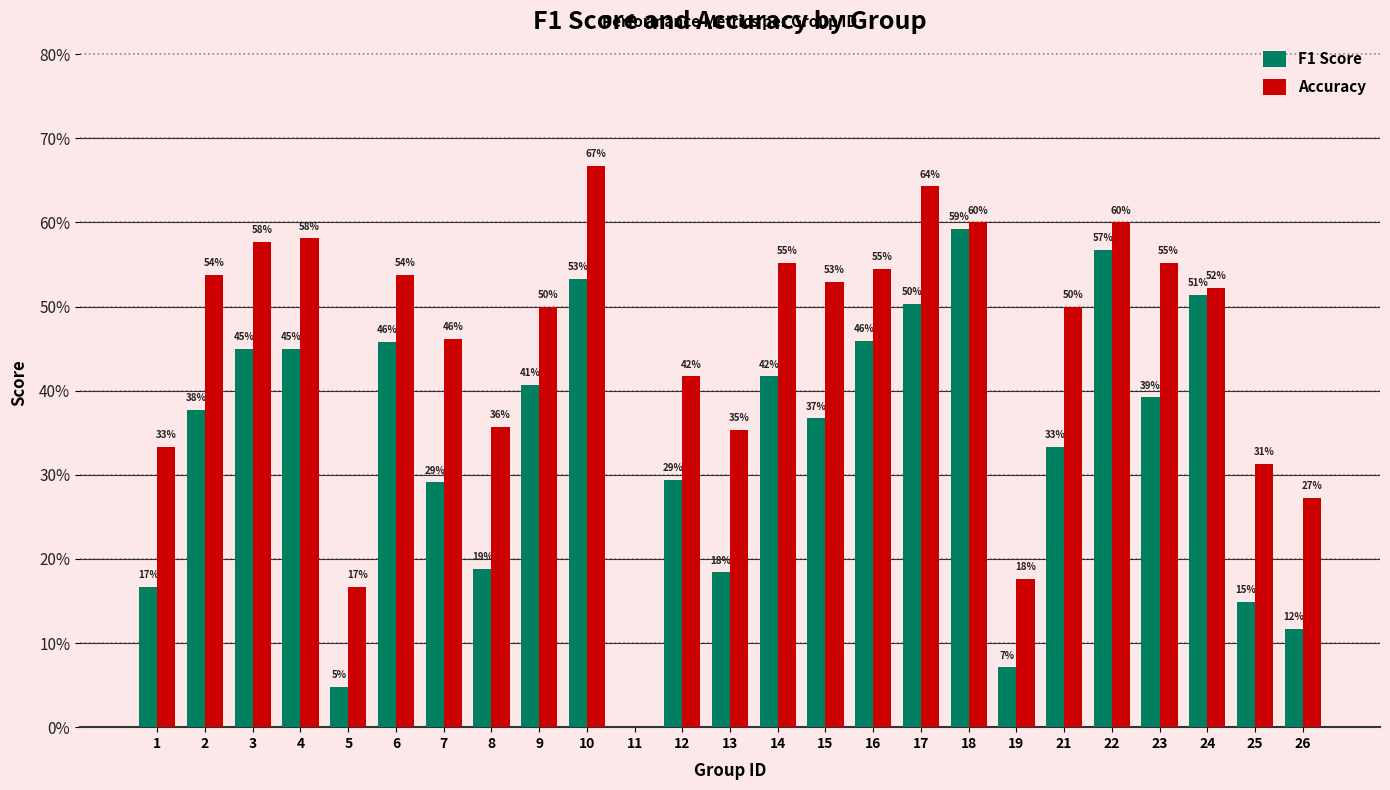

Reading left to right, what are all the values shown in this chart?

F1 Score: 1=0.2	2=0.4	3=0.5	4=0.5	5=0.0	6=0.5	7=0.3	8=0.2	9=0.4	10=0.5	11=0.0	12=0.3	13=0.2	14=0.4	15=0.4	16=0.5	17=0.5	18=0.6	19=0.1	21=0.3	22=0.6	23=0.4	24=0.5	25=0.1	26=0.1
Accuracy: 1=0.3	2=0.5	3=0.6	4=0.6	5=0.2	6=0.5	7=0.5	8=0.4	9=0.5	10=0.7	11=0.0	12=0.4	13=0.4	14=0.6	15=0.5	16=0.5	17=0.6	18=0.6	19=0.2	21=0.5	22=0.6	23=0.6	24=0.5	25=0.3	26=0.3